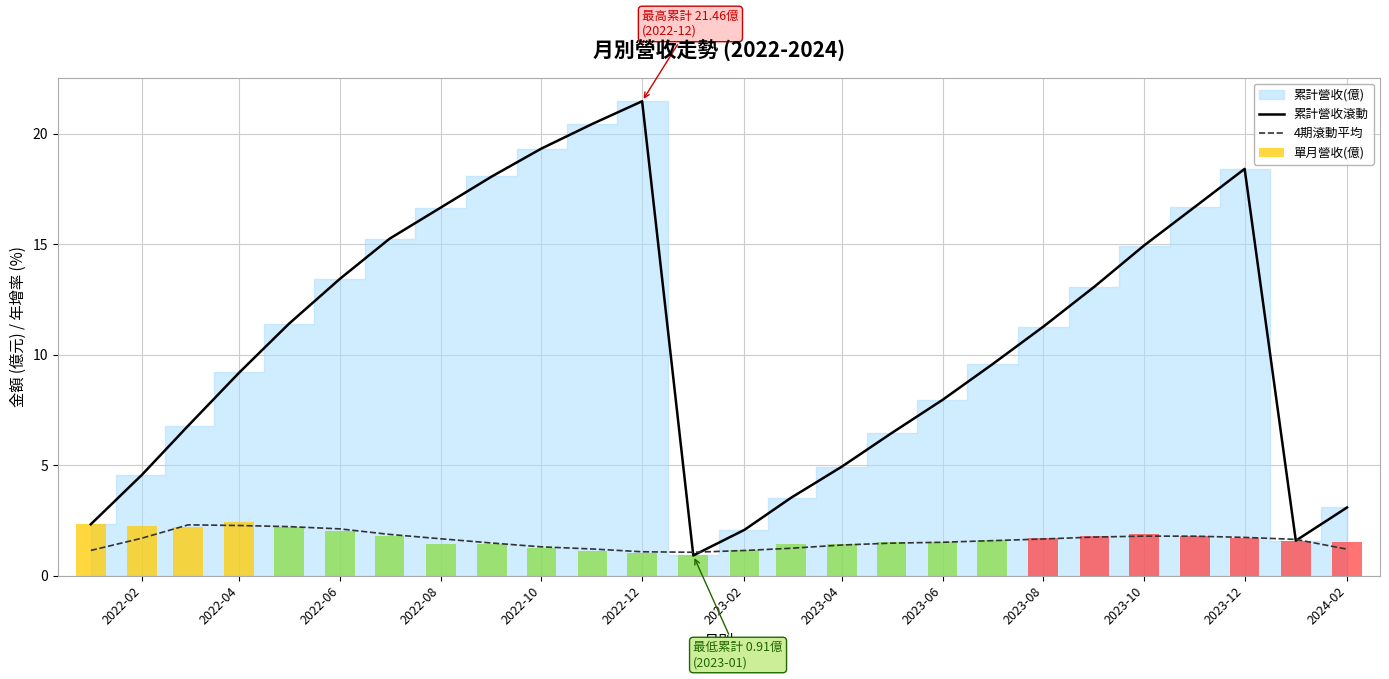

Reading left to right, transcribe all the data shown in this chart.

累計營收滾動: 2.3	4.6	6.8	9.2	11.4	13.4	15.2	16.6	18.1	19.3	20.4	21.5	0.9	2.1	3.5	4.9	6.4	8.0	9.6	11.3	13.1	14.9	16.7	18.4	1.6	3.1
4期滾動平均: 1.1	1.7	2.3	2.3	2.2	2.1	1.9	1.7	1.5	1.3	1.2	1.1	1.1	1.1	1.2	1.4	1.5	1.5	1.6	1.7	1.7	1.8	1.8	1.7	1.6	1.2